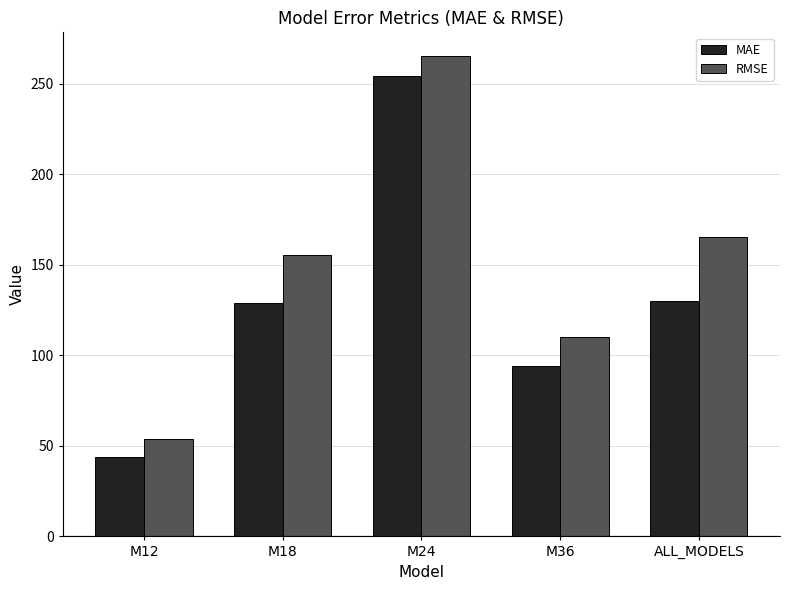

At which category is the sum across all series the highest?

M24